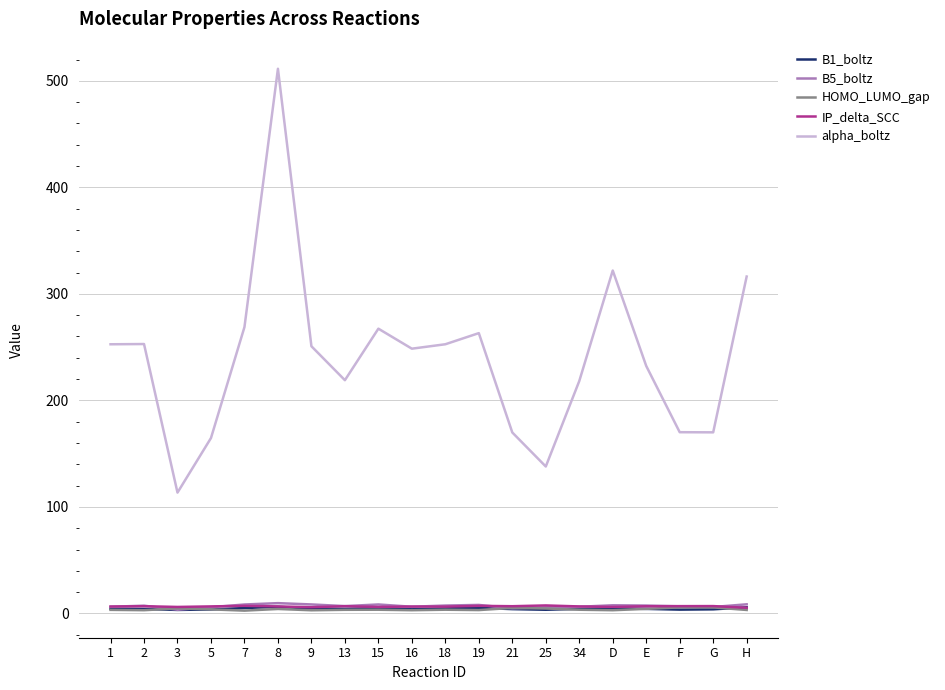

What is the difference between the second highest and second lowest values in the B5_boltz series?

3.7